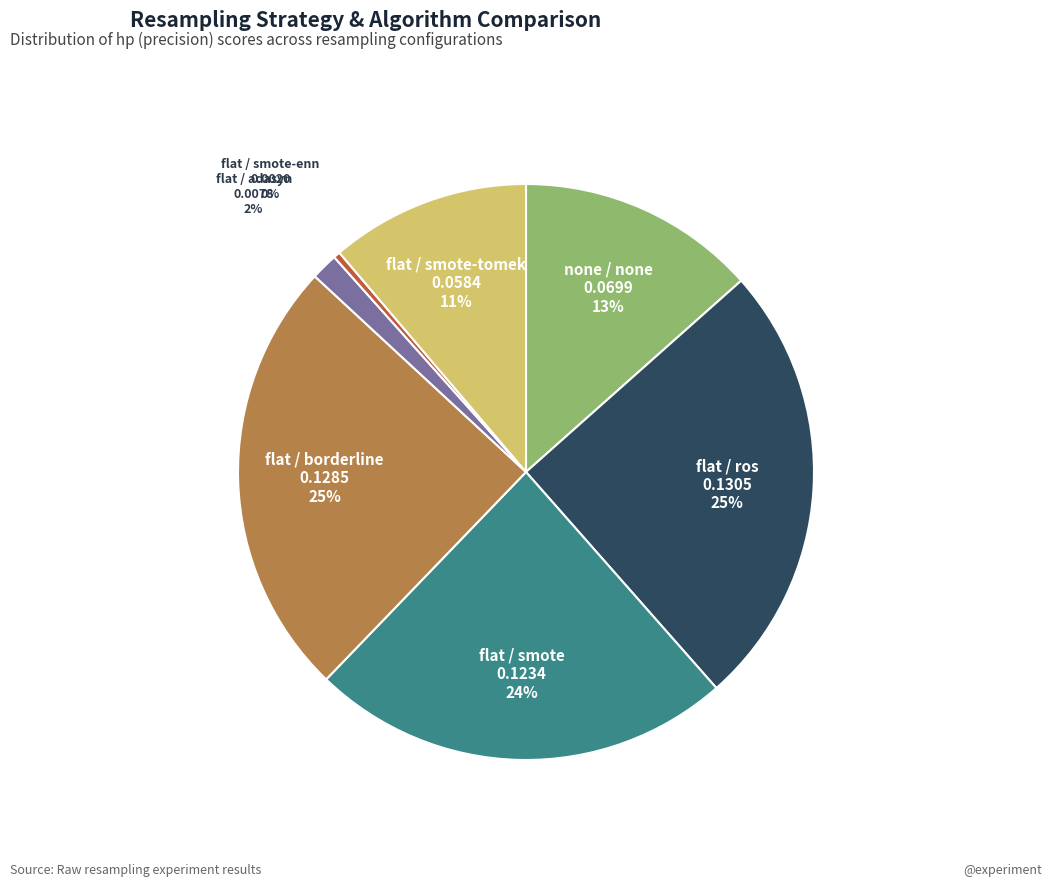

Do flat / smote and flat / ros together represent more than half of the pie?

No